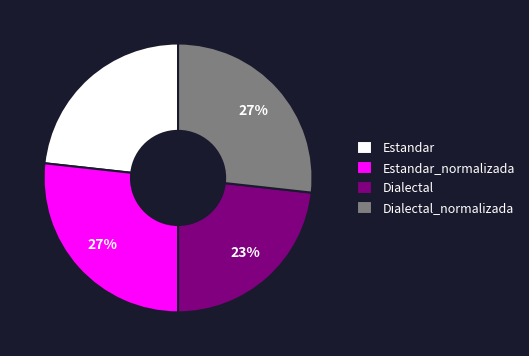

Combined, do Dialectal_normalizada and Estandar_normalizada account for over 50%?

Yes